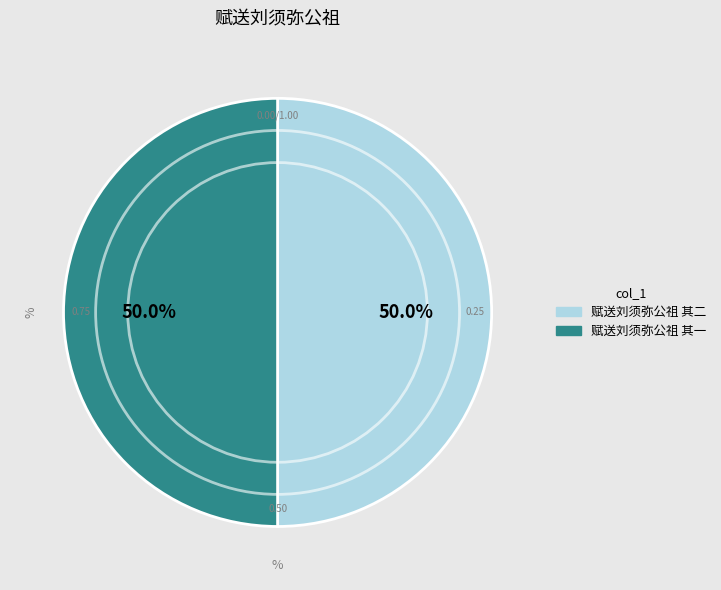

Approximately how many times larger is the value at 赋送刘须弥公祖 其二 compared to 赋送刘须弥公祖 其一?

1.0